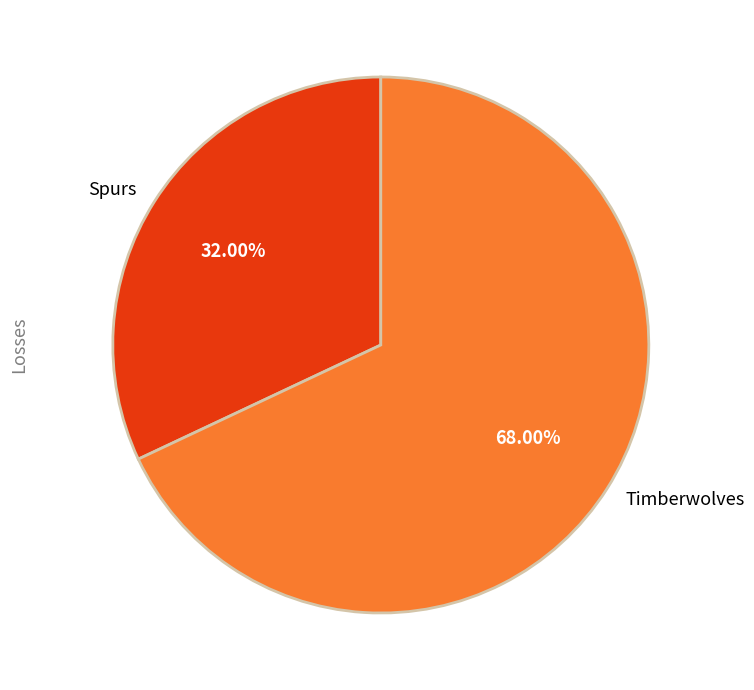

Rank the categories by value from lowest to highest.

Spurs, Timberwolves